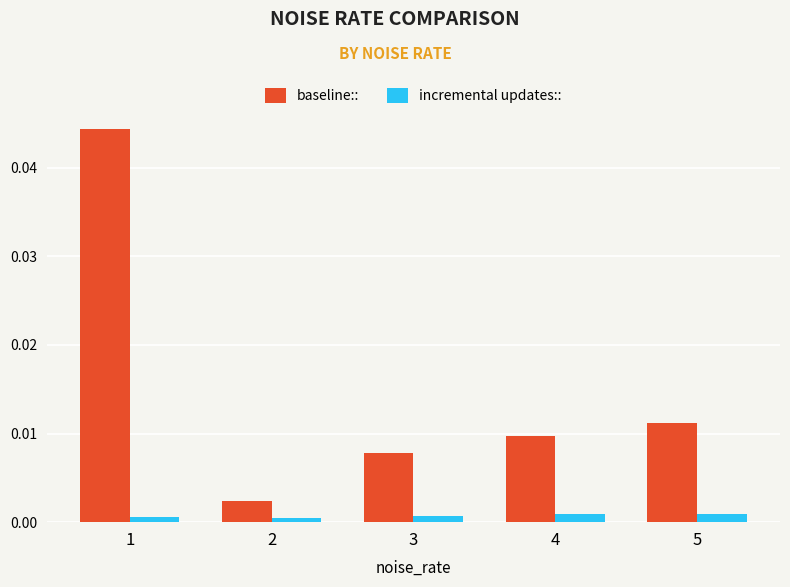

Which series changed the most between 2 and 3?

baseline::